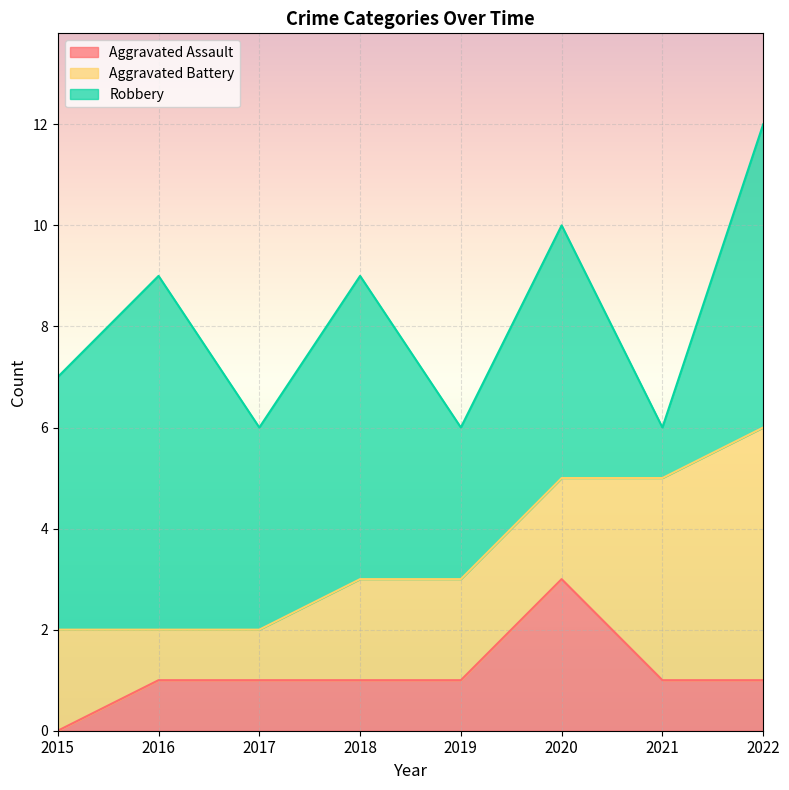

What is the difference between the highest and lowest values at 2016?

6